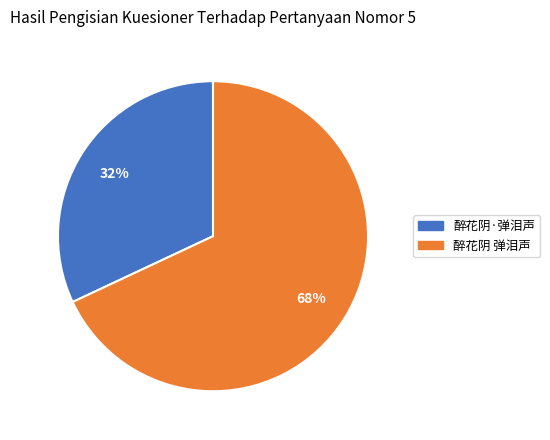

To the nearest percent, what is the difference between the 醉花阴 弹泪声 and 醉花阴·弹泪声 slice percentages?

36%